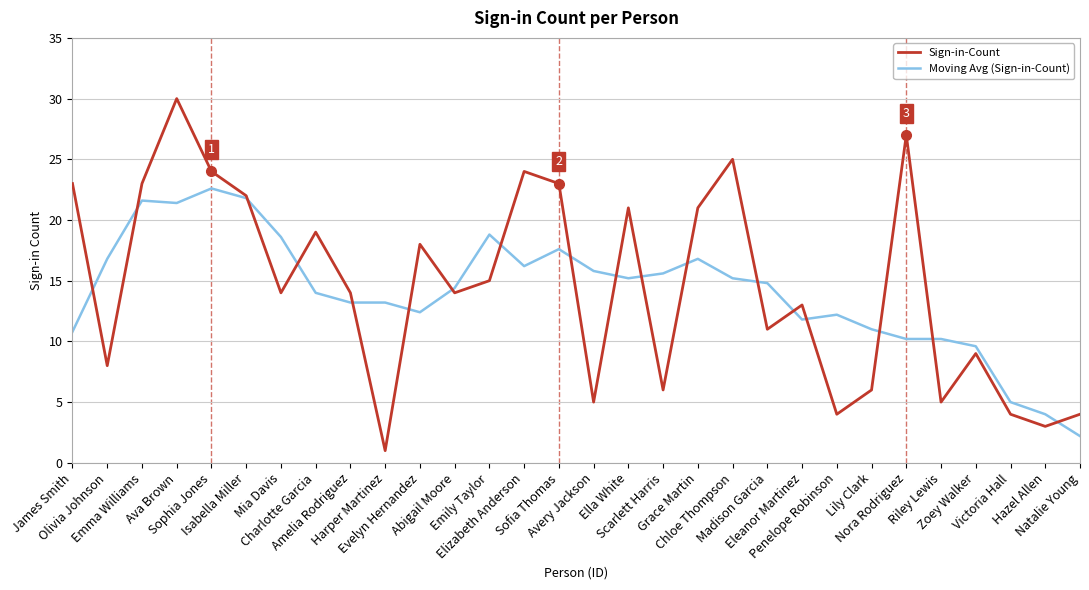

What are all the series names shown in the legend?

Sign-in-Count, Moving Avg (Sign-in-Count)